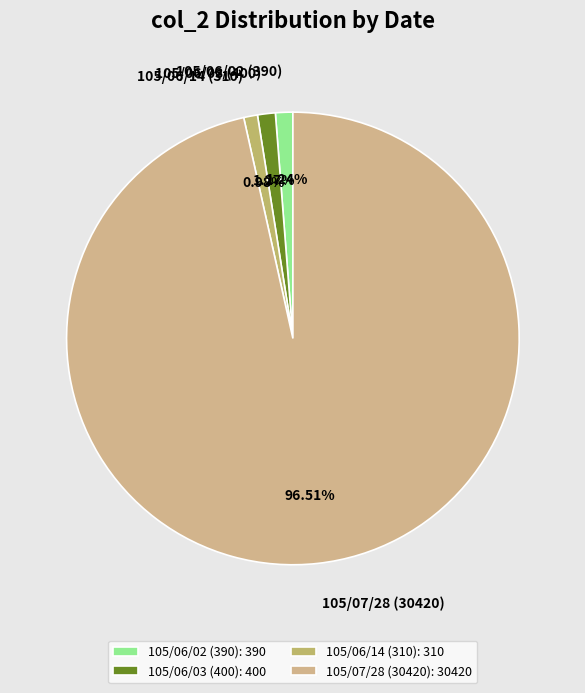

What is the majority slice?

105/07/28 (30420)